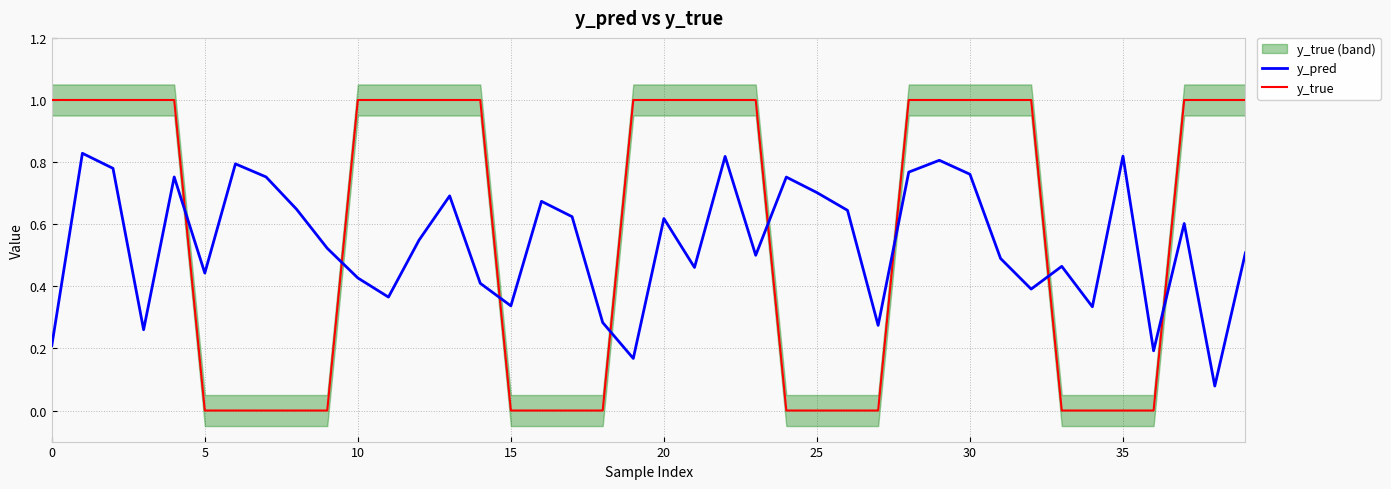

Reading left to right, what are all the values shown in this chart?

y_pred: 0.2	0.8	0.8	0.3	0.8	0.4	0.8	0.8	0.6	0.5	0.4	0.4	0.5	0.7	0.4	0.3	0.7	0.6	0.3	0.2	0.6	0.5	0.8	0.5	0.8	0.7	0.6	0.3	0.8	0.8	0.8	0.5	0.4	0.5	0.3	0.8	0.2	0.6	0.1	0.5
y_true: 1.0	1.0	1.0	1.0	1.0	0.0	0.0	0.0	0.0	0.0	1.0	1.0	1.0	1.0	1.0	0.0	0.0	0.0	0.0	1.0	1.0	1.0	1.0	1.0	0.0	0.0	0.0	0.0	1.0	1.0	1.0	1.0	1.0	0.0	0.0	0.0	0.0	1.0	1.0	1.0